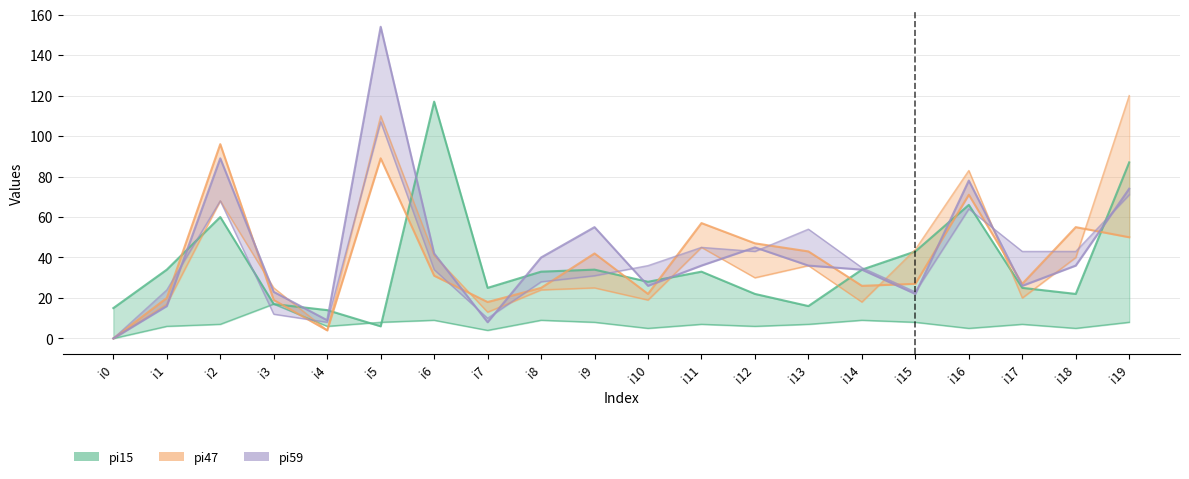

The pi54 series shows 27 at i16. True or false?

False